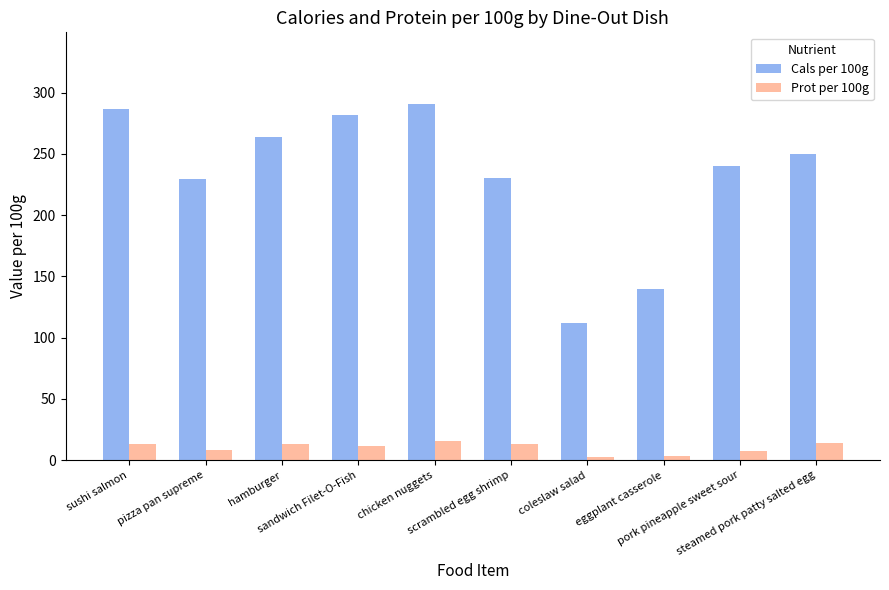

At how many categories does at least one series exceed 235?

6